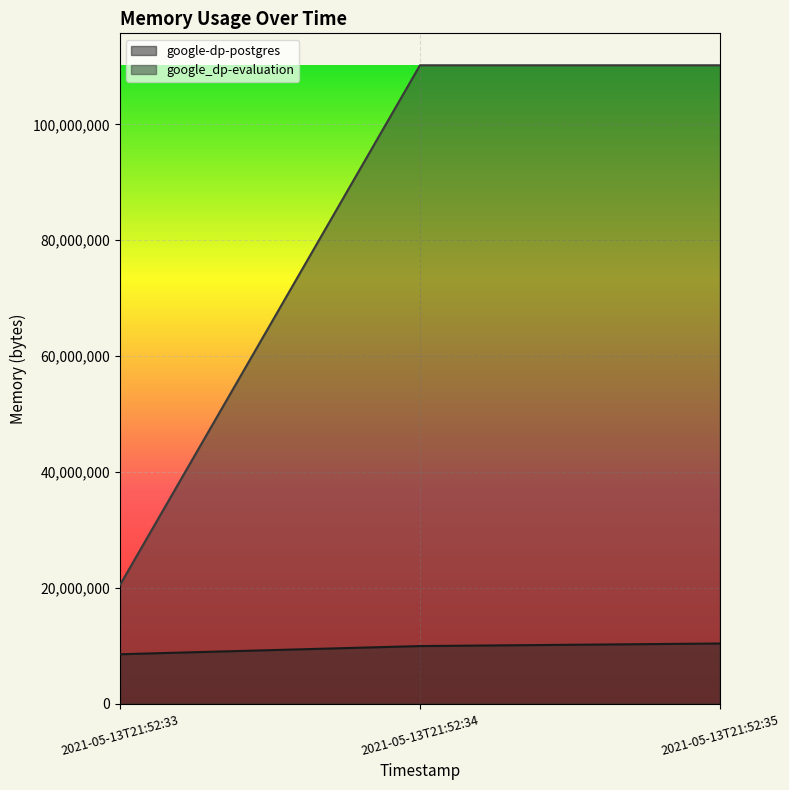

Rank the series at 2021-05-13T21:52:35 from lowest to highest value.

google-dp-postgres, google_dp-evaluation